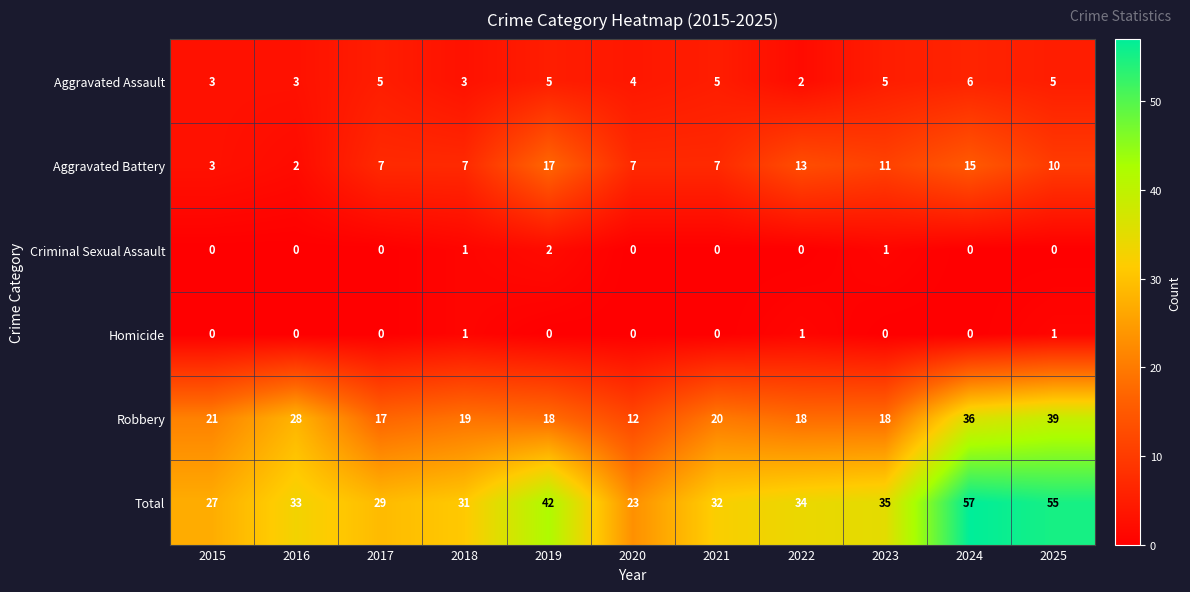

At which label does Aggravated Battery reach its minimum?

2016